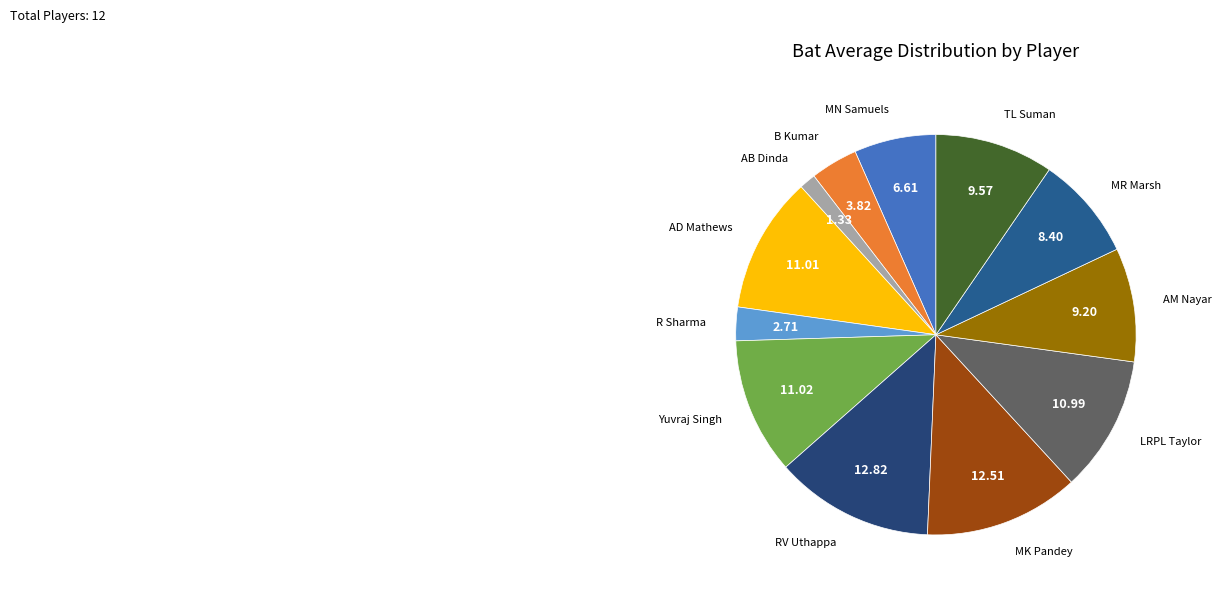

What is the smallest slice in the pie chart?

AB Dinda